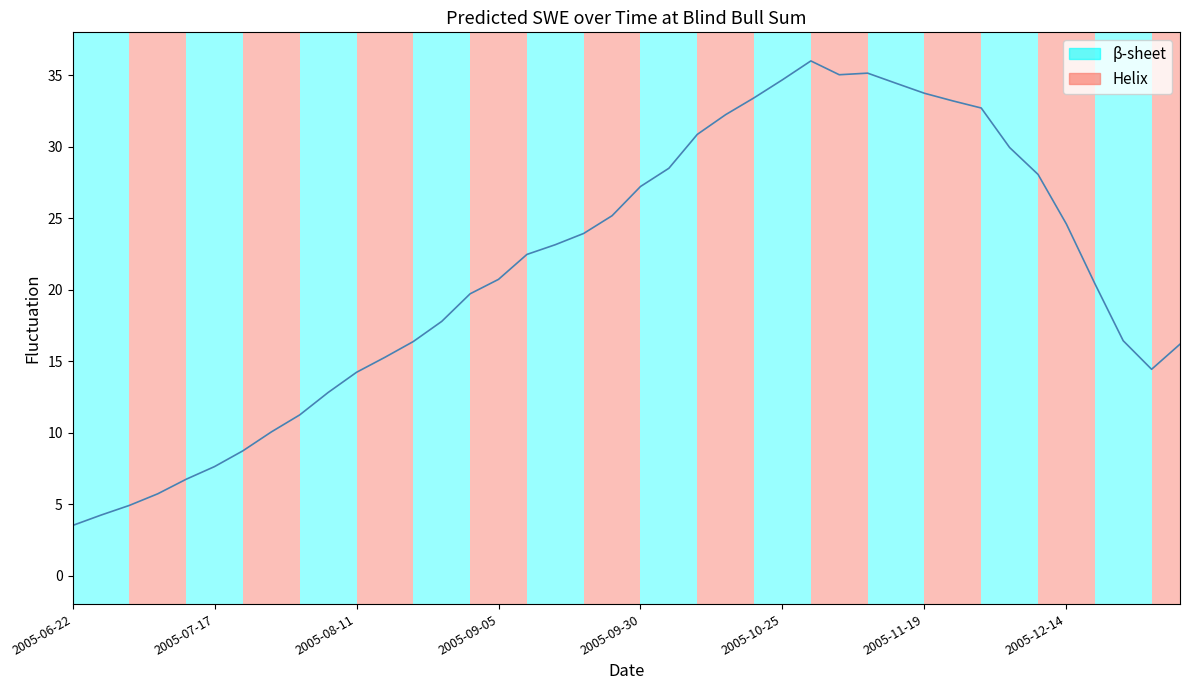

The value at 16 is 22.5. True or false?

True